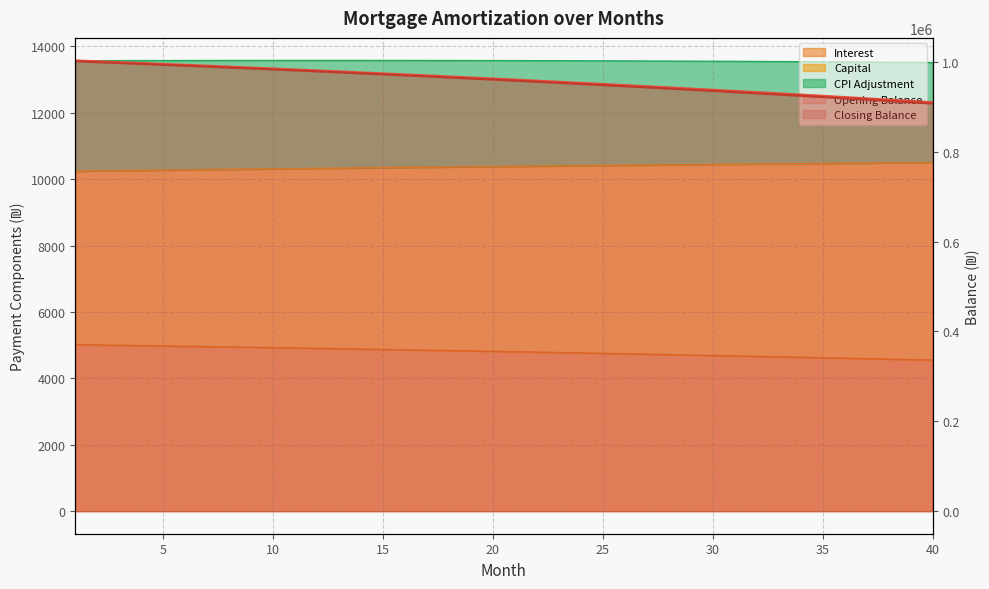

What is the difference between the interest values at 33 and 29?

53.2